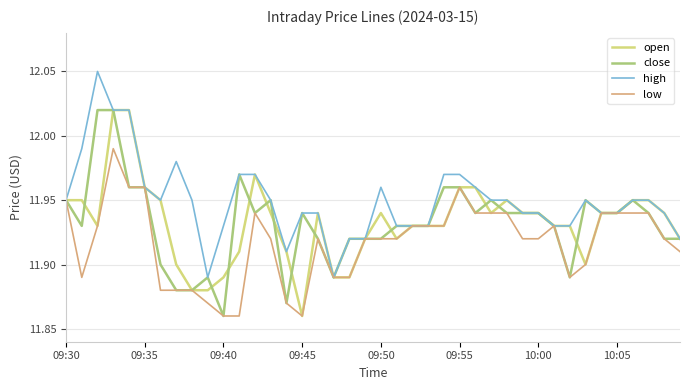

Which series has the largest total across all categories?

high